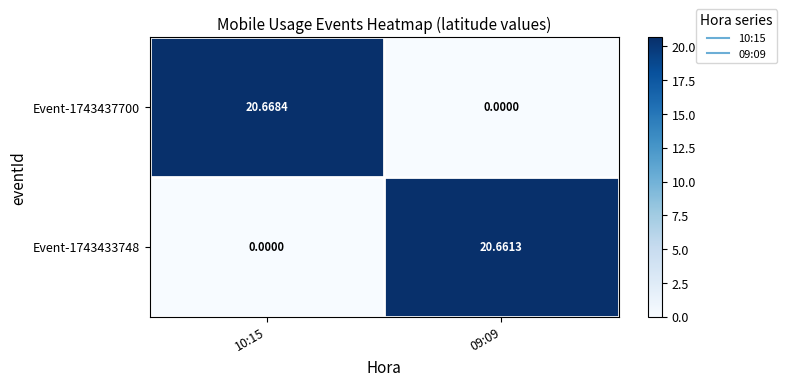

Is the value of Event-1743437700 at 09:09 greater than the value of Event-1743433748 at 09:09?

No